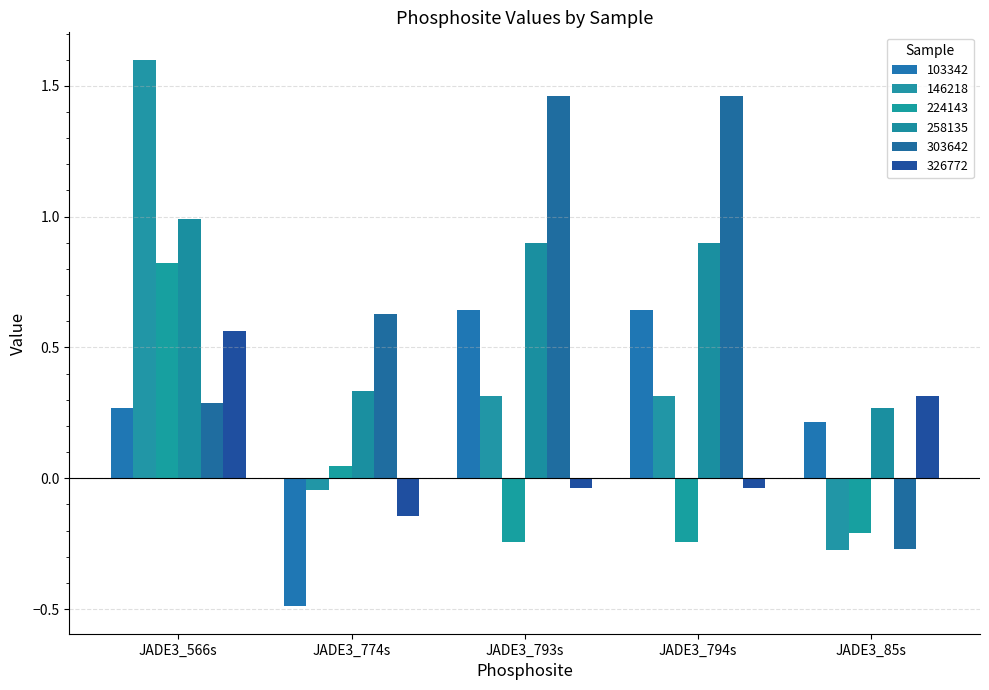

What is the sum of all 326772 values?

0.7